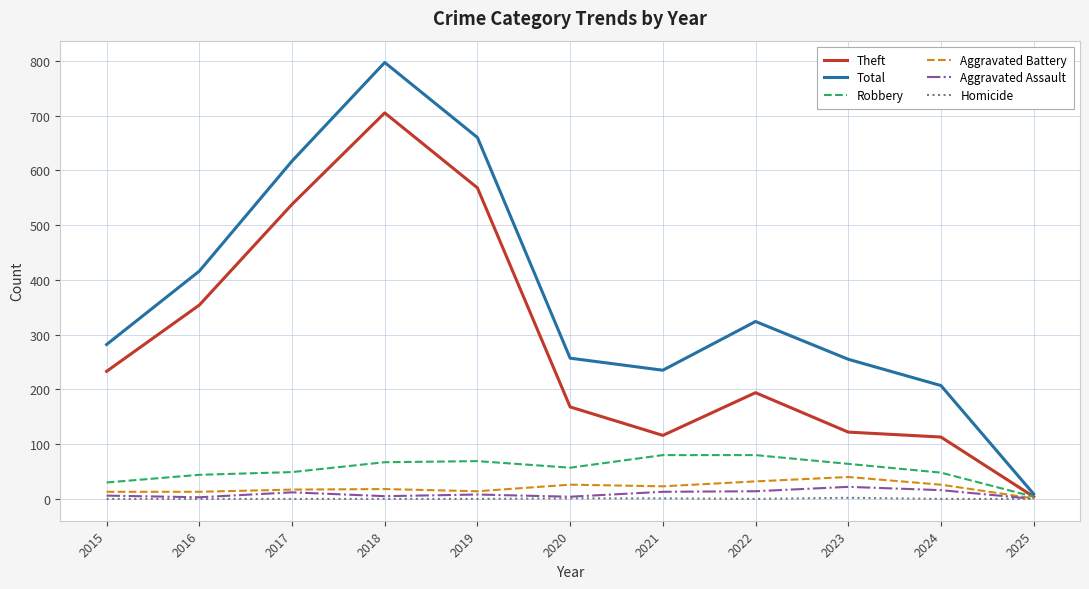

Is the value of Total at 2021 greater than the value of Homicide at 2024?

Yes